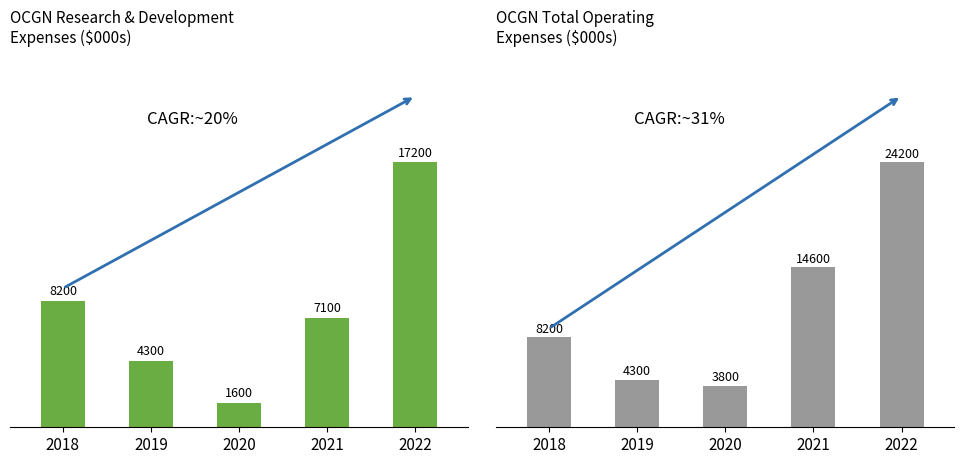

What is the maximum value shown in the chart?

24200